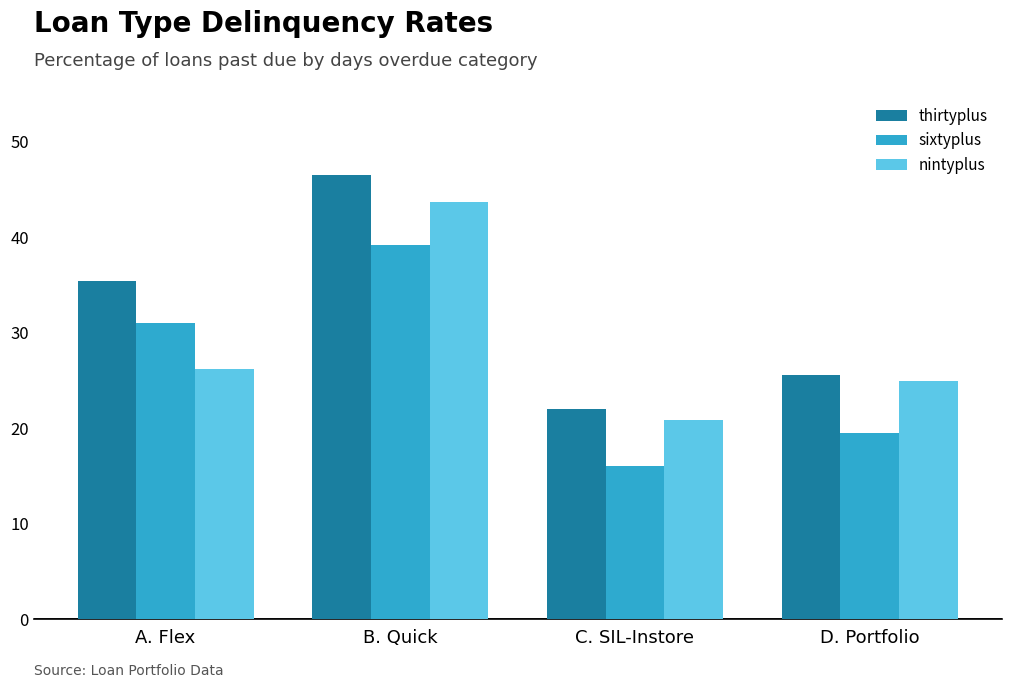

At which label does sixtyplus reach its minimum?

C. SIL-Instore